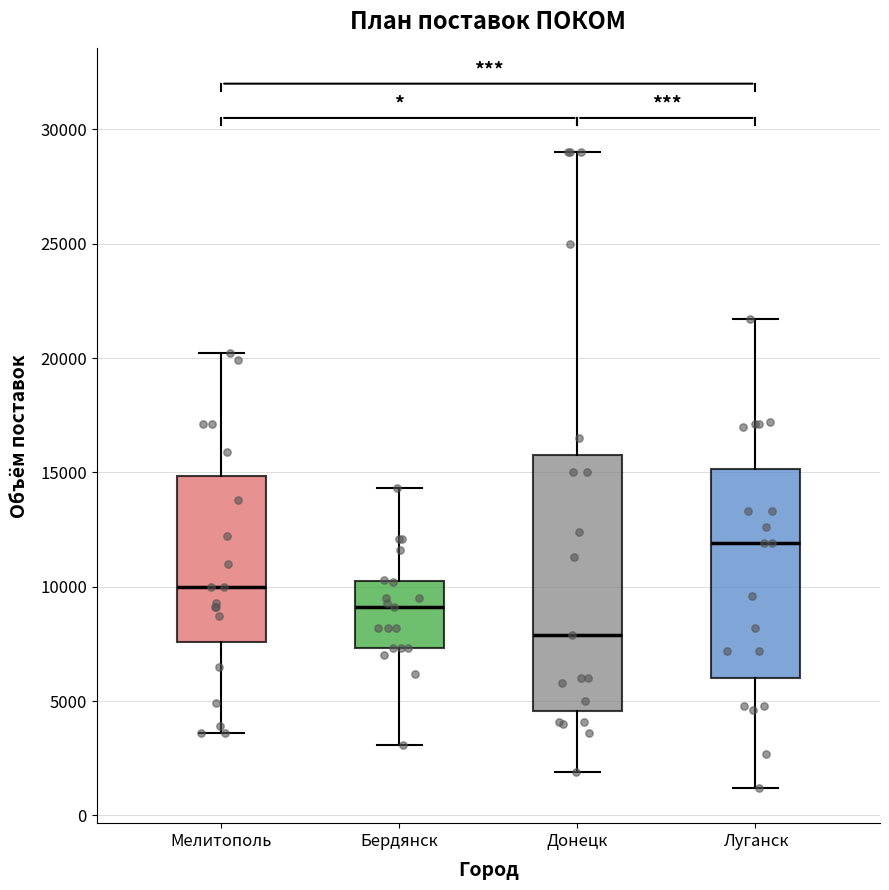

Which box has the lowest median line?

Донецк